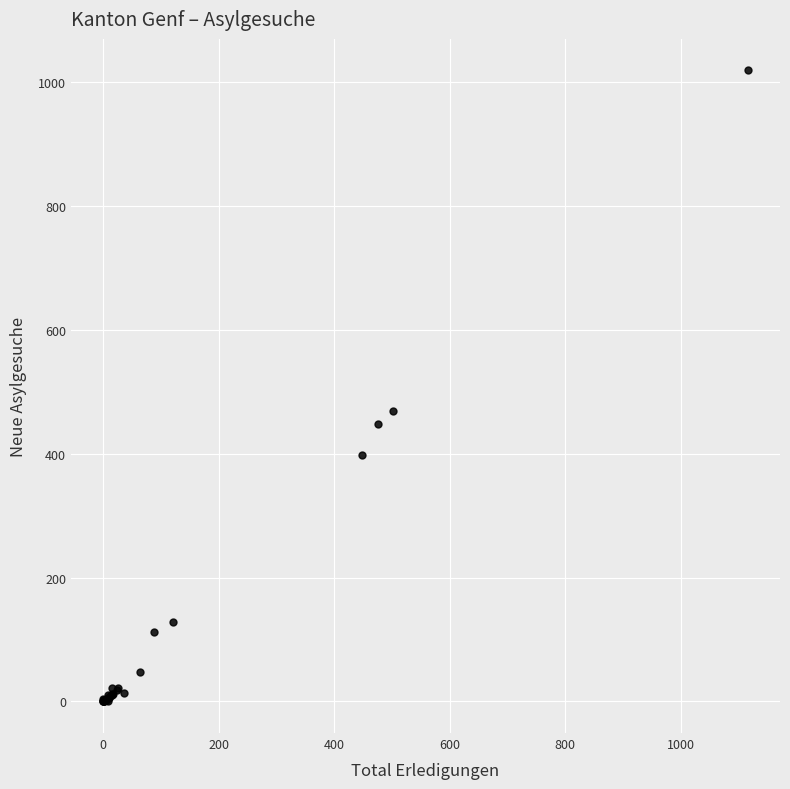

What Y value in the scatter plot is closest to 509?

469